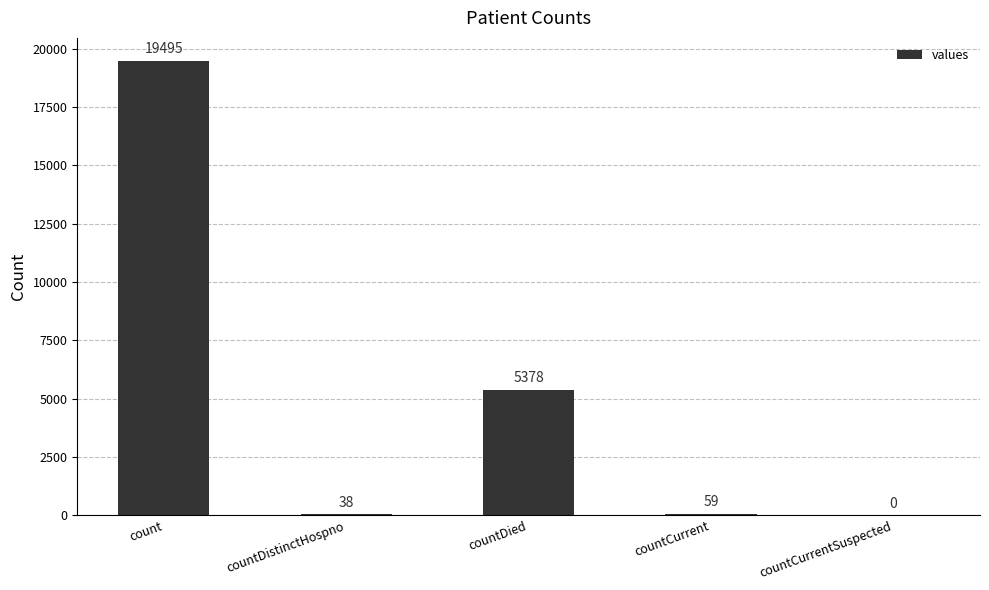

At which label does the data first exceed 59?

count